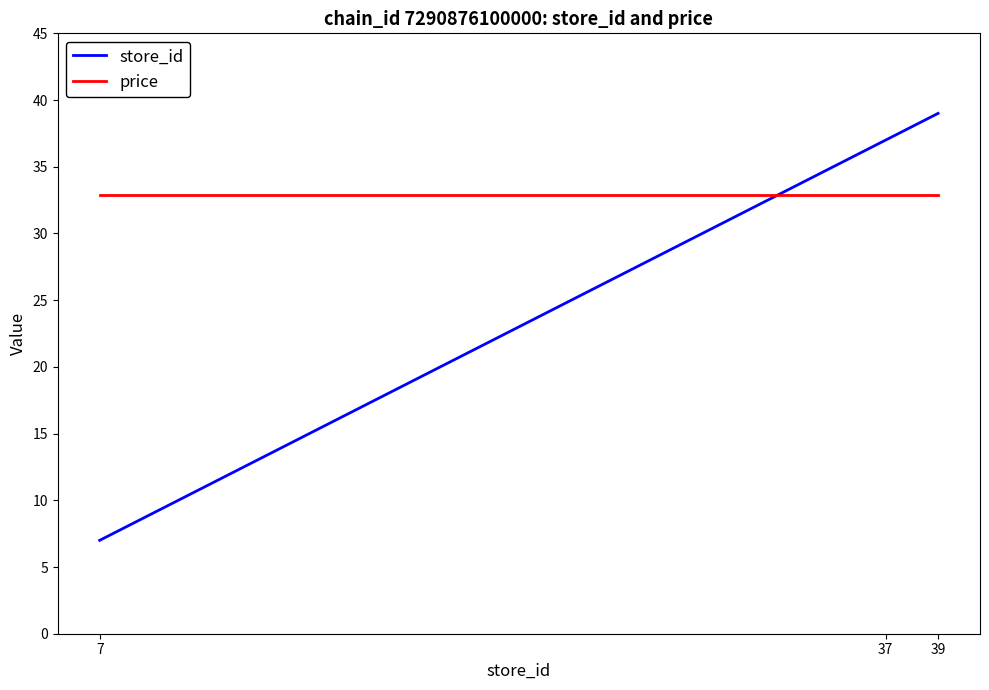

What is the sum of all price values?

98.7